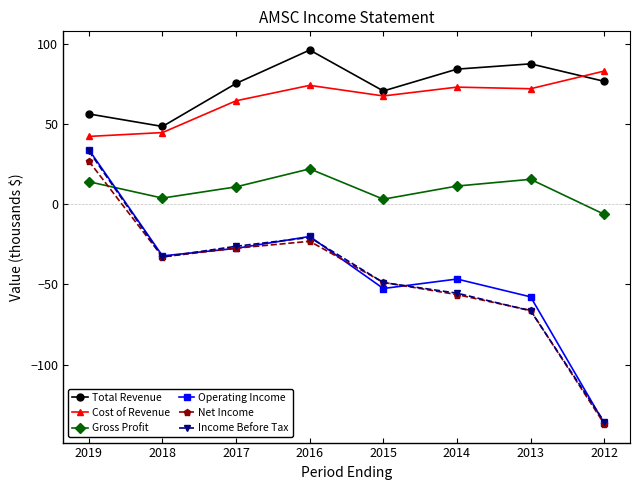

True or false: Income Before Tax and Gross Profit intersect in this chart.

True